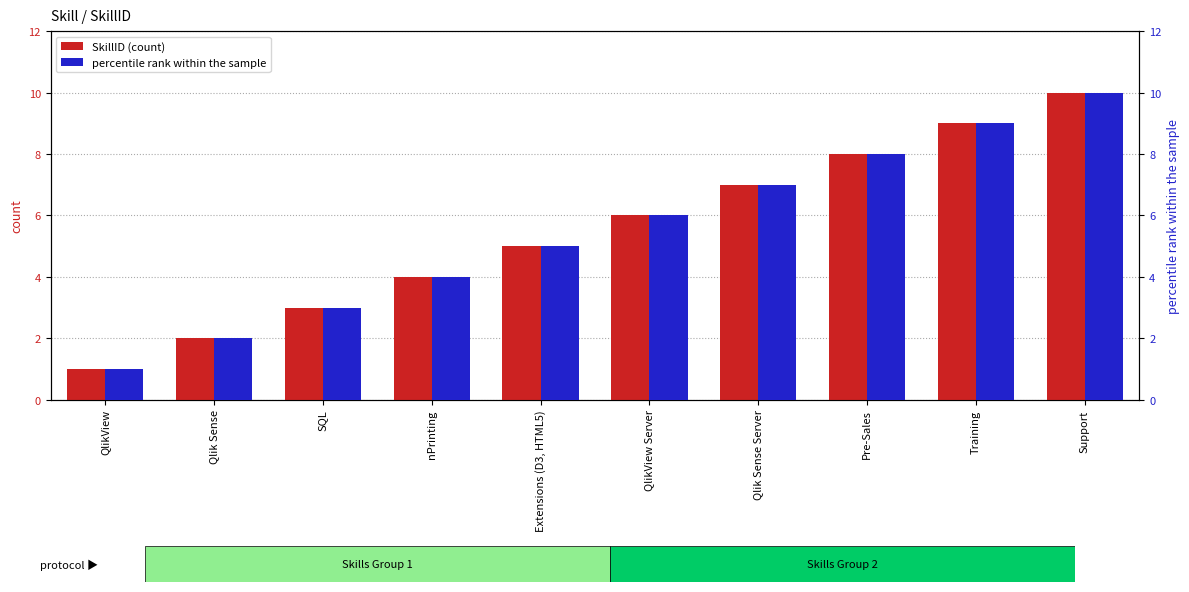

How many percentile rank within the sample values are between 3 and 8?

6